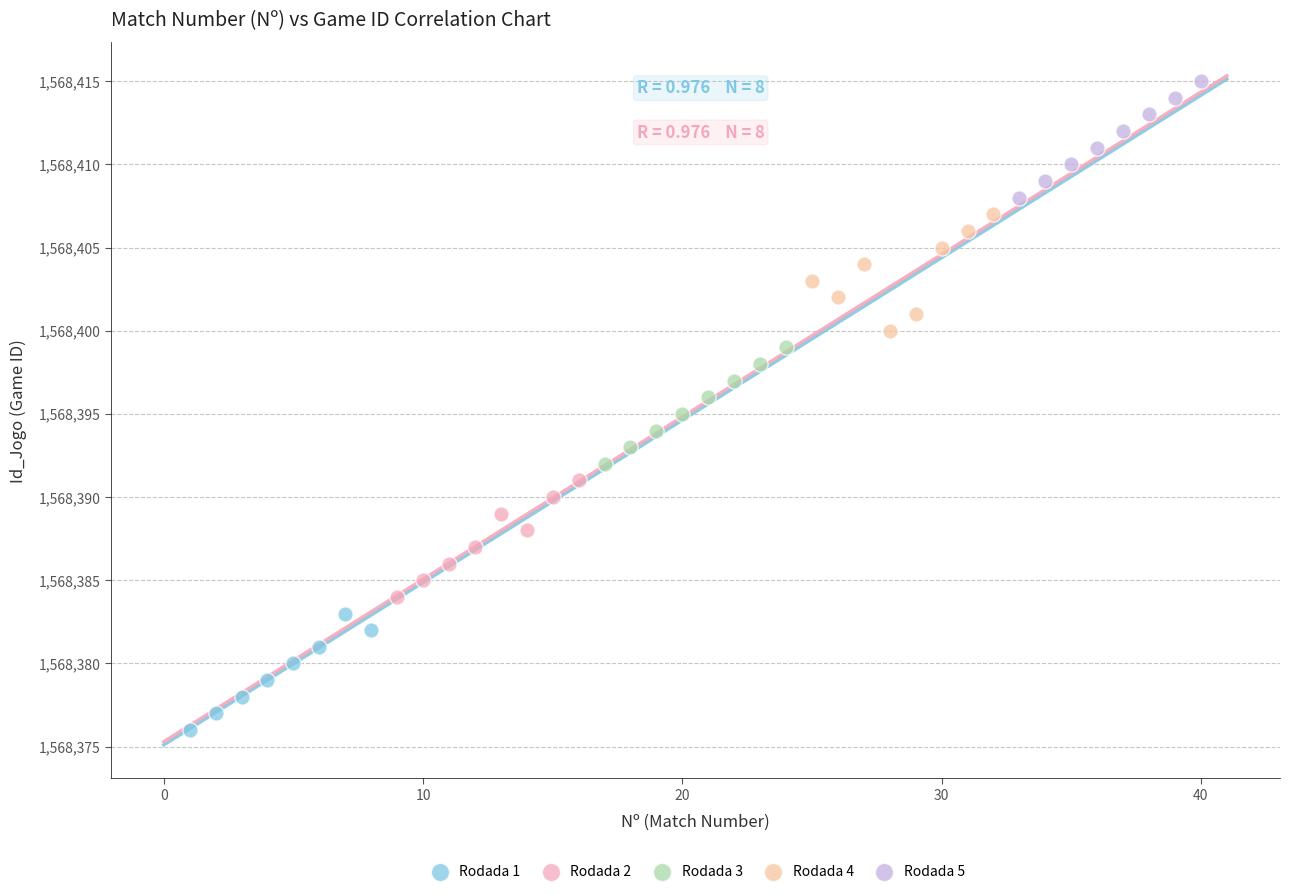

What are all the series names shown in the legend?

Rodada 1, Rodada 2, Rodada 3, Rodada 4, Rodada 5